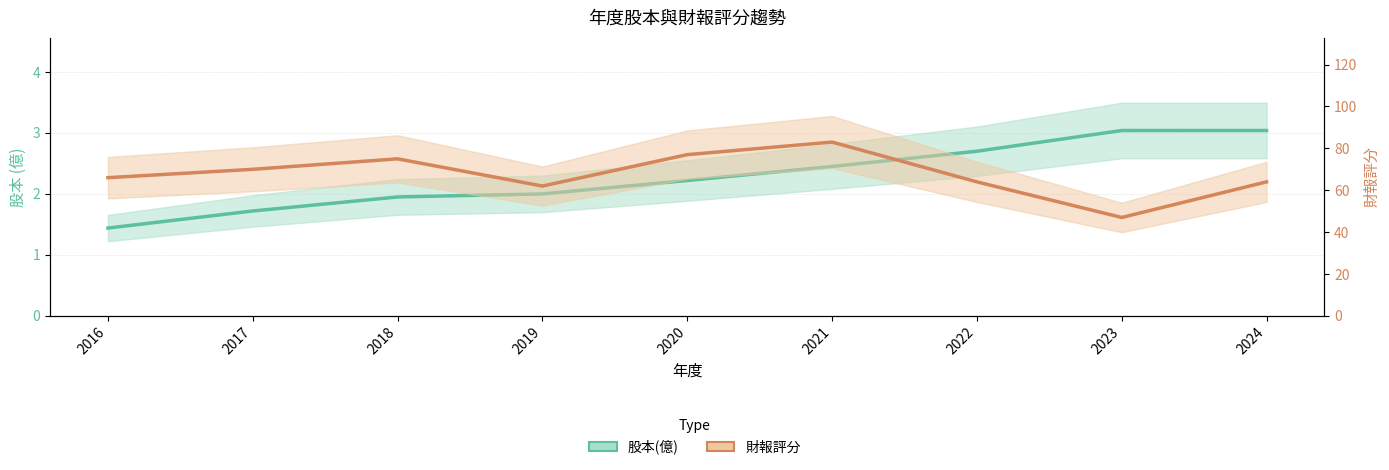

Which has a higher value, 2018 or 2021?

2021